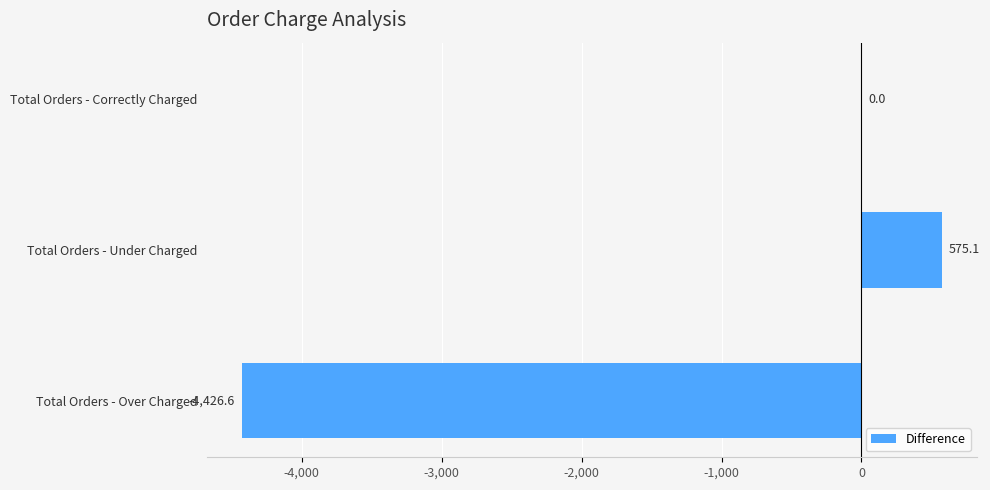

Which category has the highest value across all series?

Total Orders - Under Charged